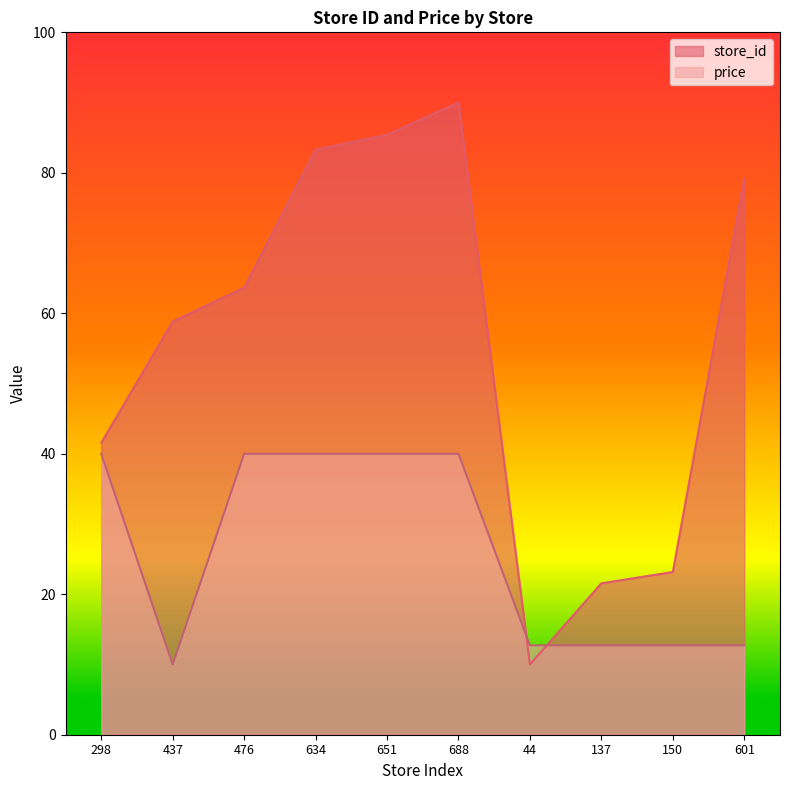

What is the value of the price point at the 10th from the left?

12.7